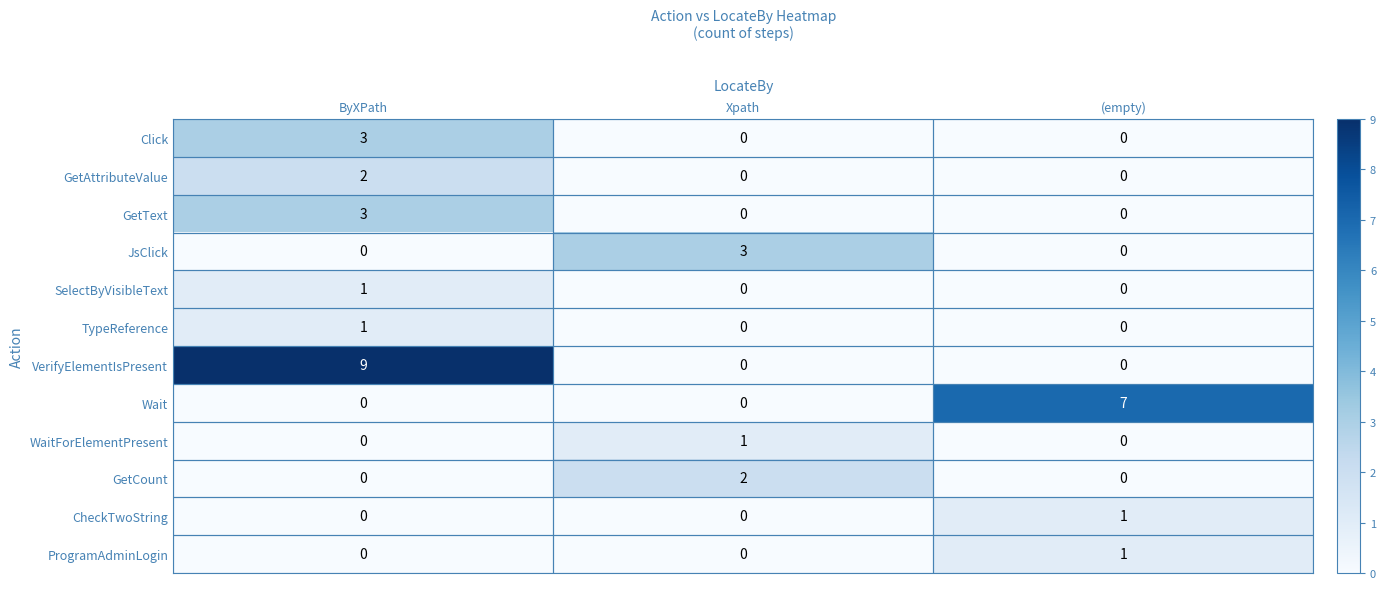

At which category is the sum across all series the highest?

ByXPath